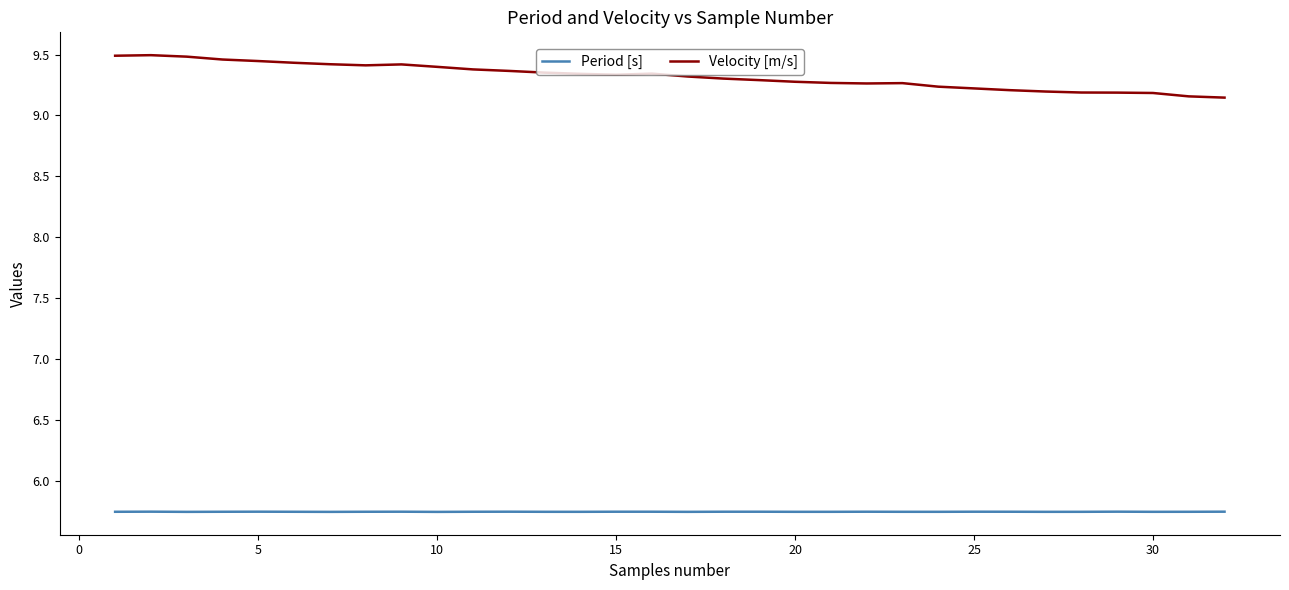

What is the highest value of the Velocity [m/s] series?

9.5